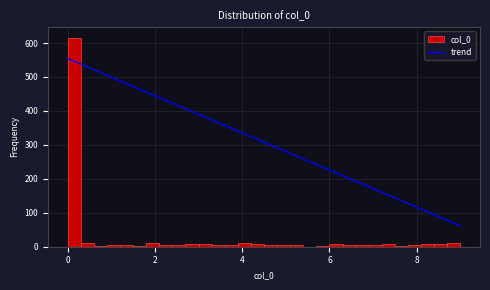

Read against the x-axis, roughly where is the centre of the tallest bar?

0.2